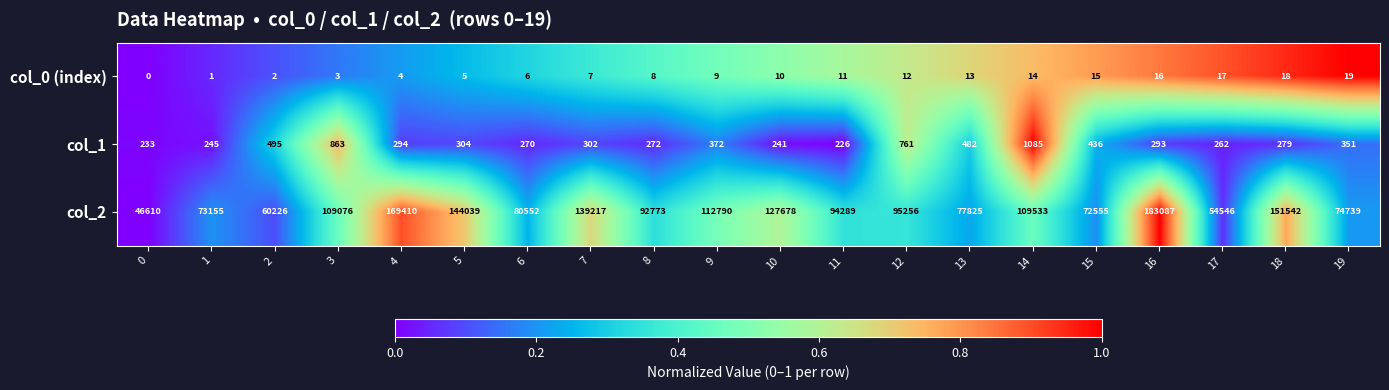

How many values in the col_1 series are below 302?

10